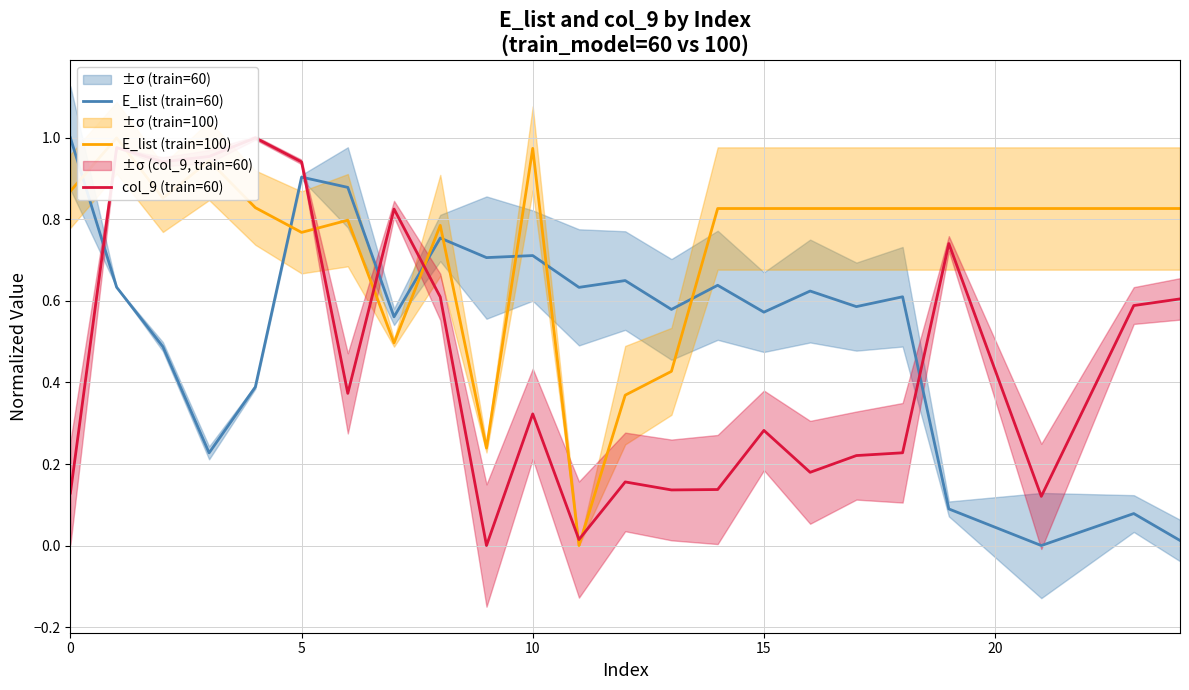

In E_list (train=100), how many points are higher than both neighbors (excluding endpoints)?

5